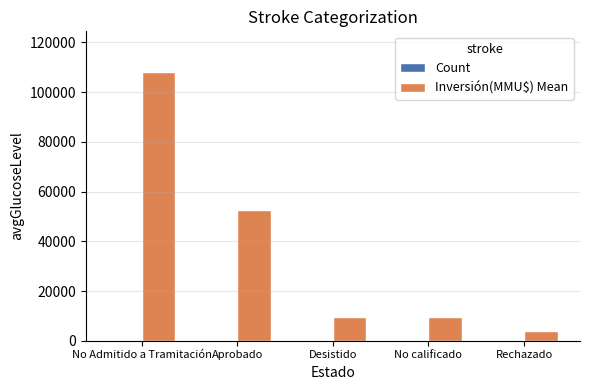

What is the maximum value shown in the chart?

108228